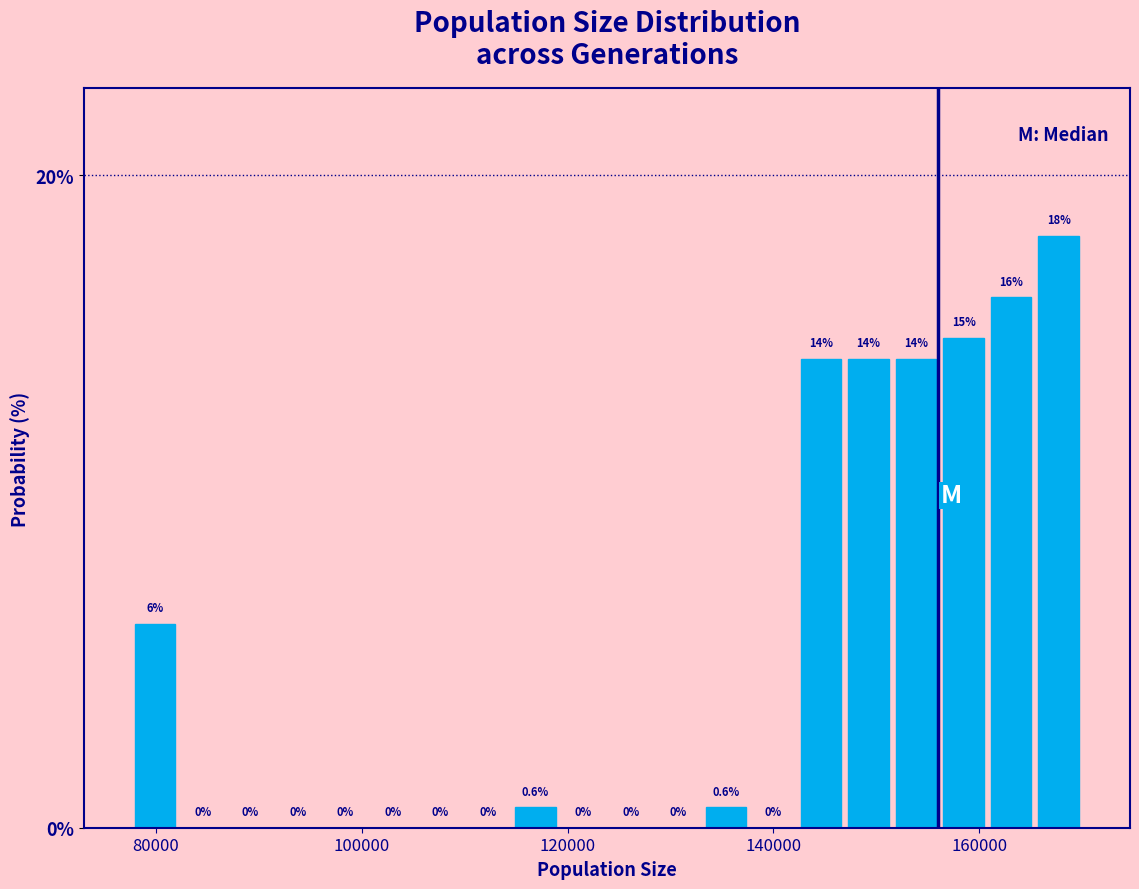

Read against the x-axis, roughly where is the centre of the tallest bar?

168000